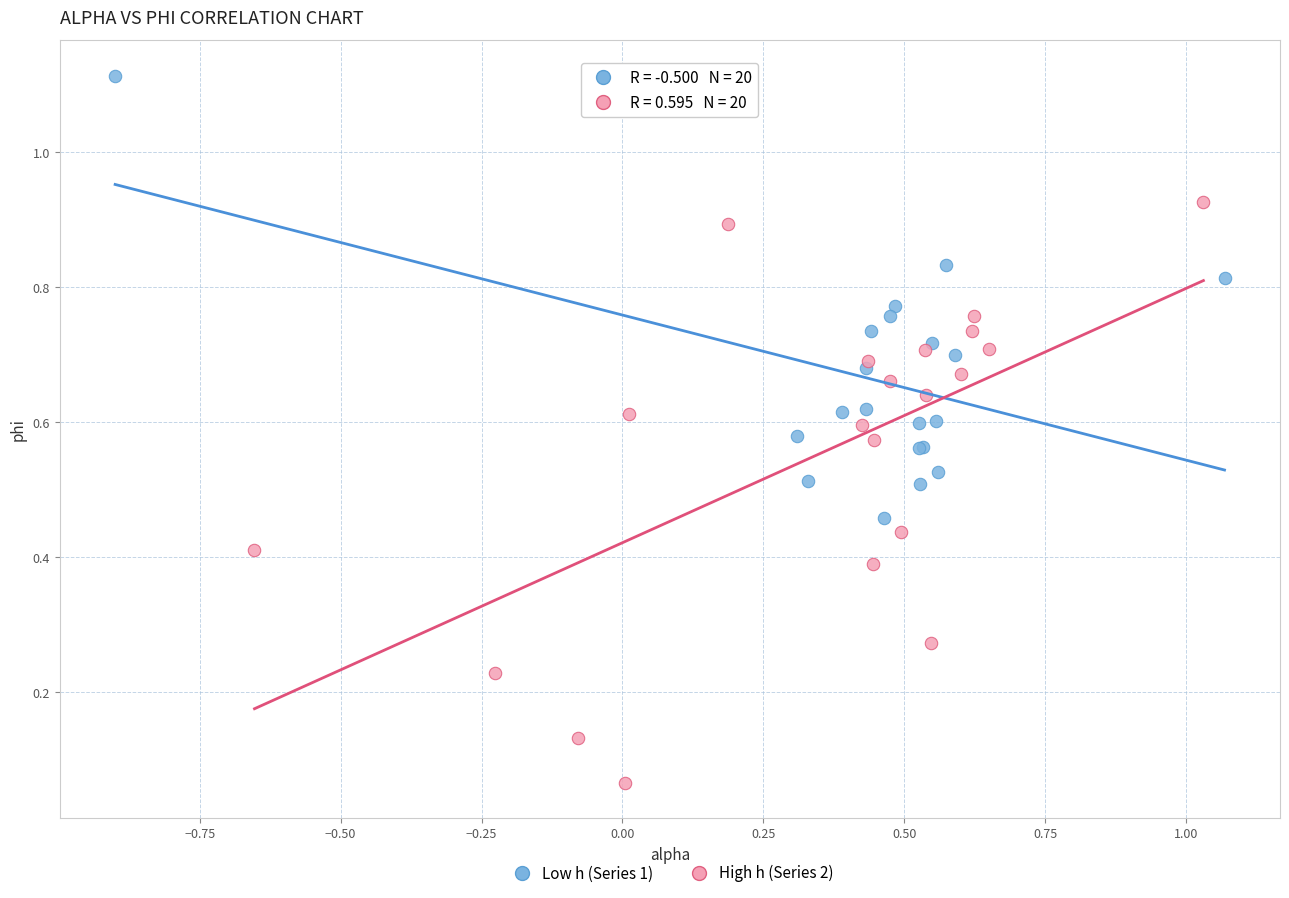

Which series reaches the maximum Y coordinate?

Low h (Series 1)